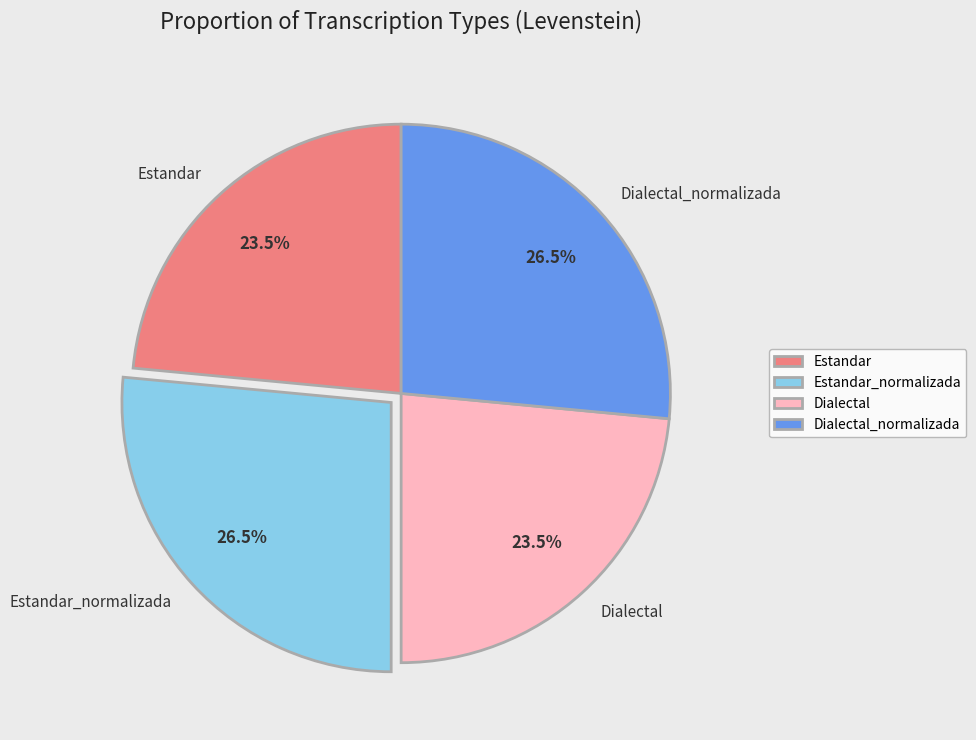

Is Dialectal_normalizada the majority of the pie?

No